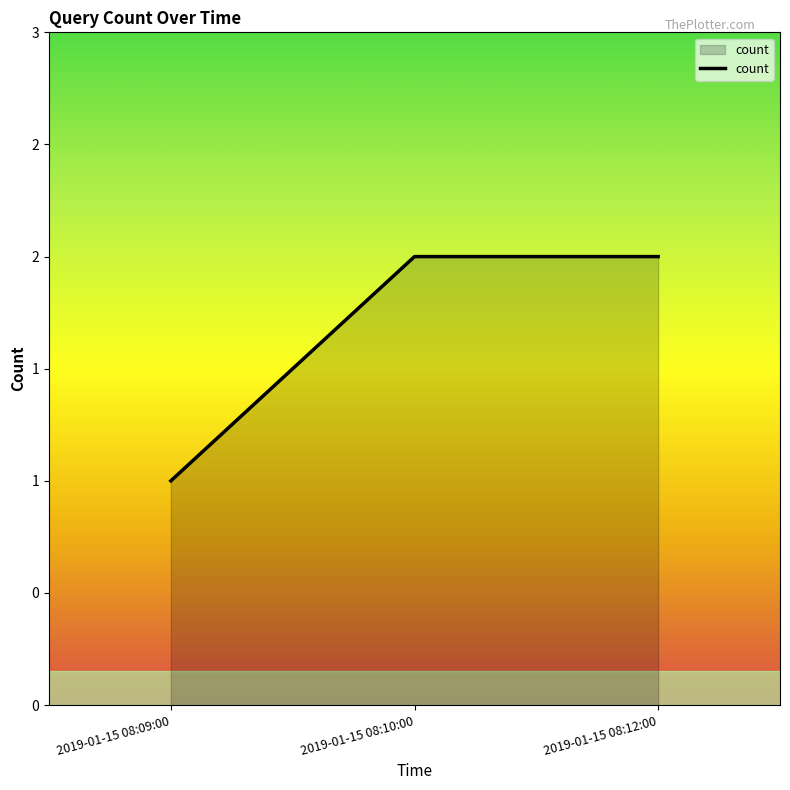

Does the chart have visible grid lines?

No